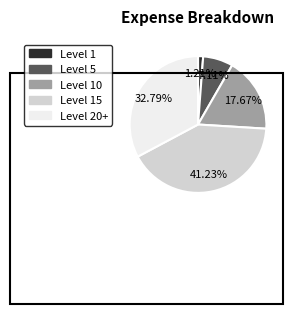

Does any single category account for the majority?

No